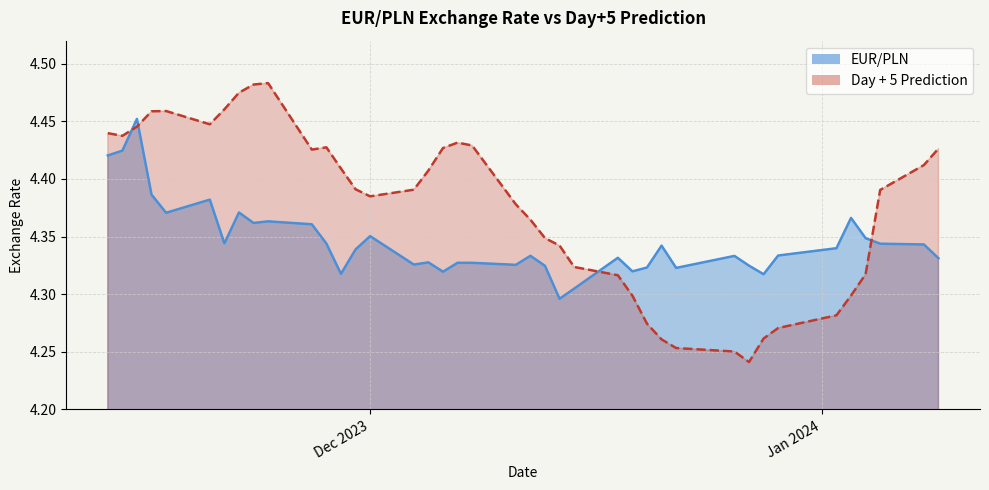

List the series in order of their peak value, highest first.

Day + 5 Prediction, EUR/PLN